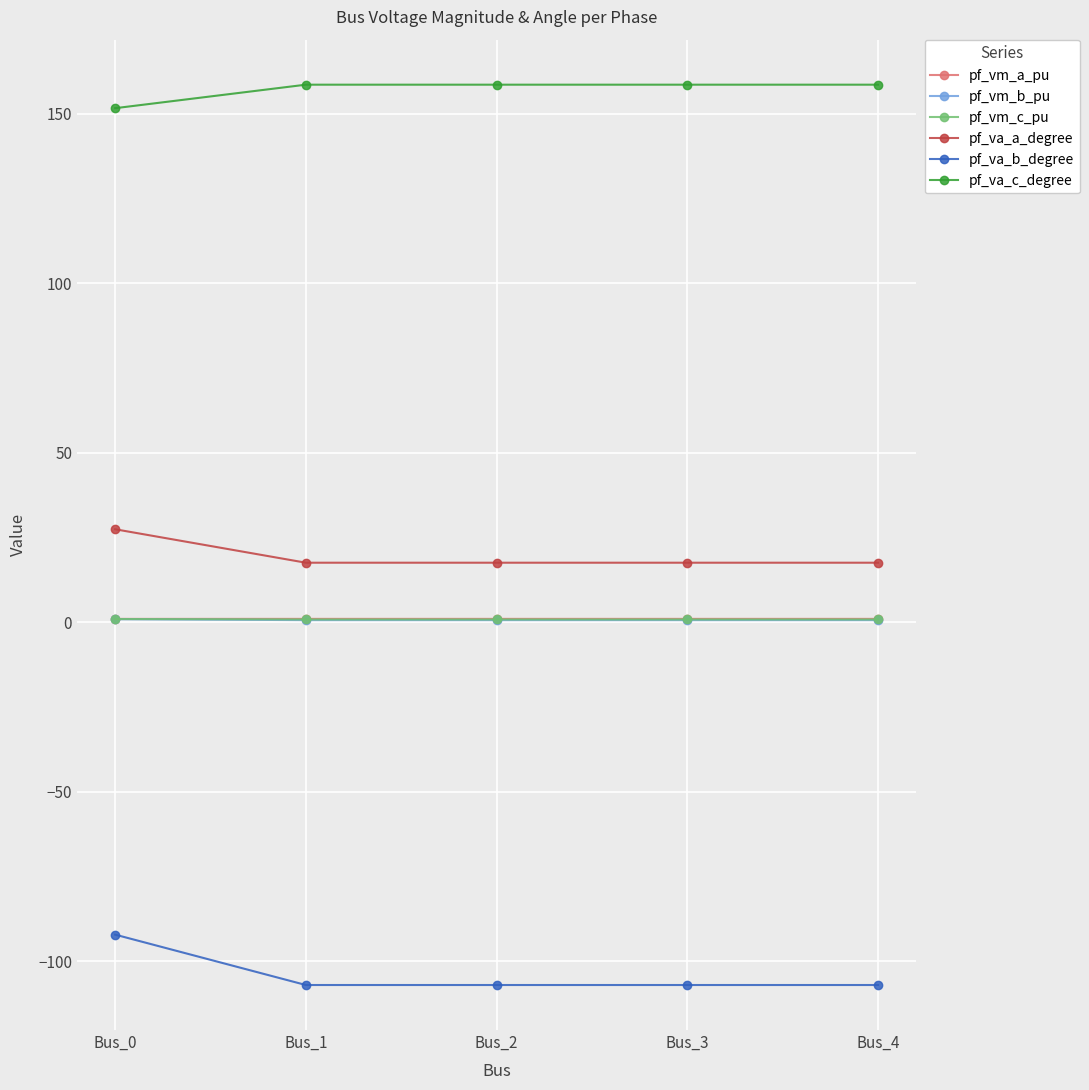

What are all the series names shown in the legend?

pf_vm_a_pu, pf_vm_b_pu, pf_vm_c_pu, pf_va_a_degree, pf_va_b_degree, pf_va_c_degree